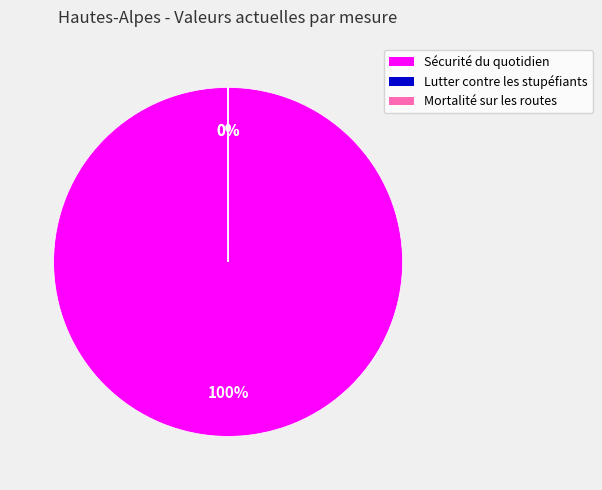

To the nearest percent, what is the difference between the largest and smallest slice percentages?

100%